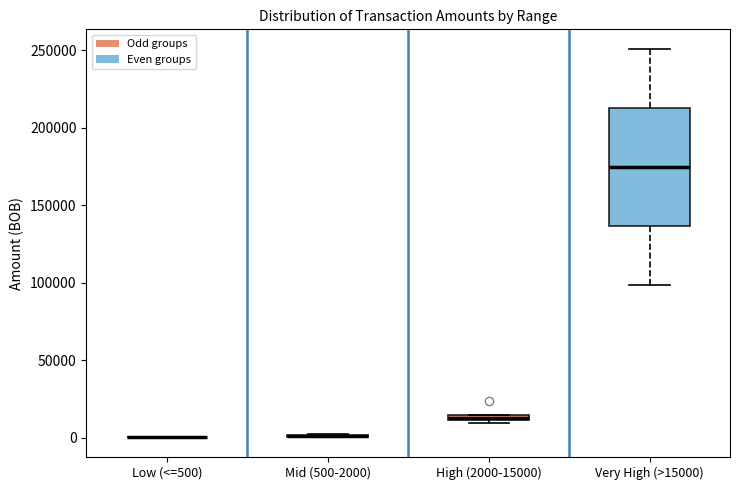

Where is the upper edge of the box for High (2000-15000) on the y-axis? The values are not printed on the chart, so give them approximately, as read against the axis.

15000